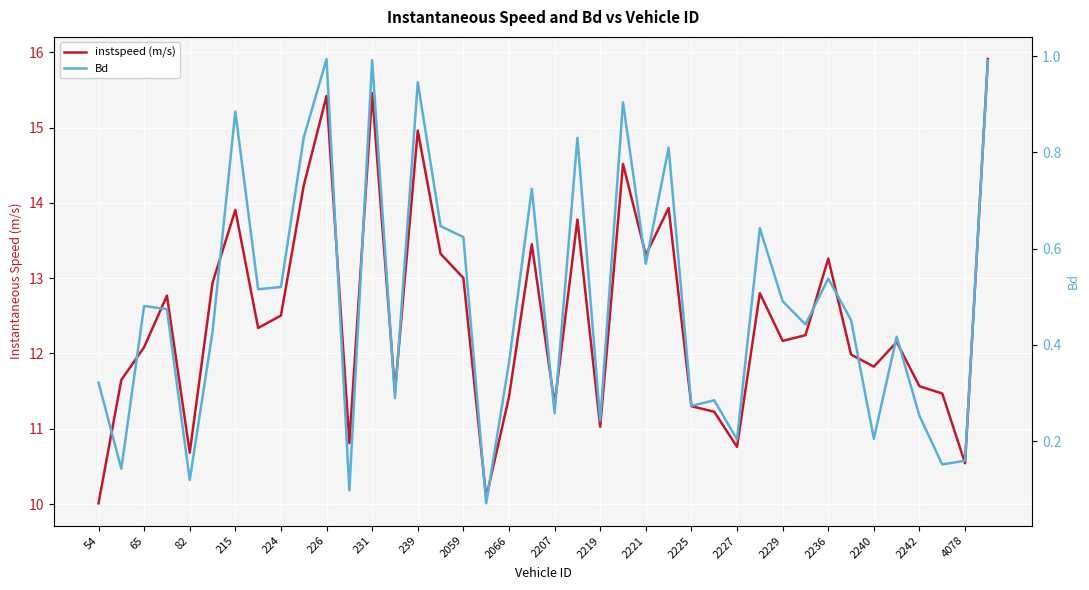

What is the spread (max minus min) of values at 27?

10.9